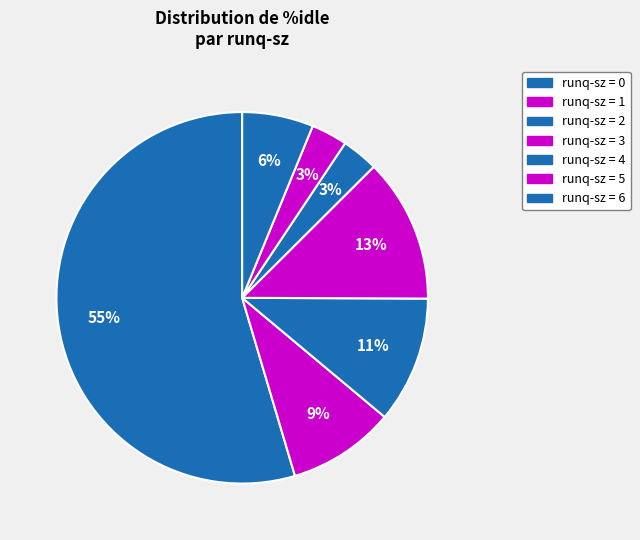

How many segments does this pie chart have?

7